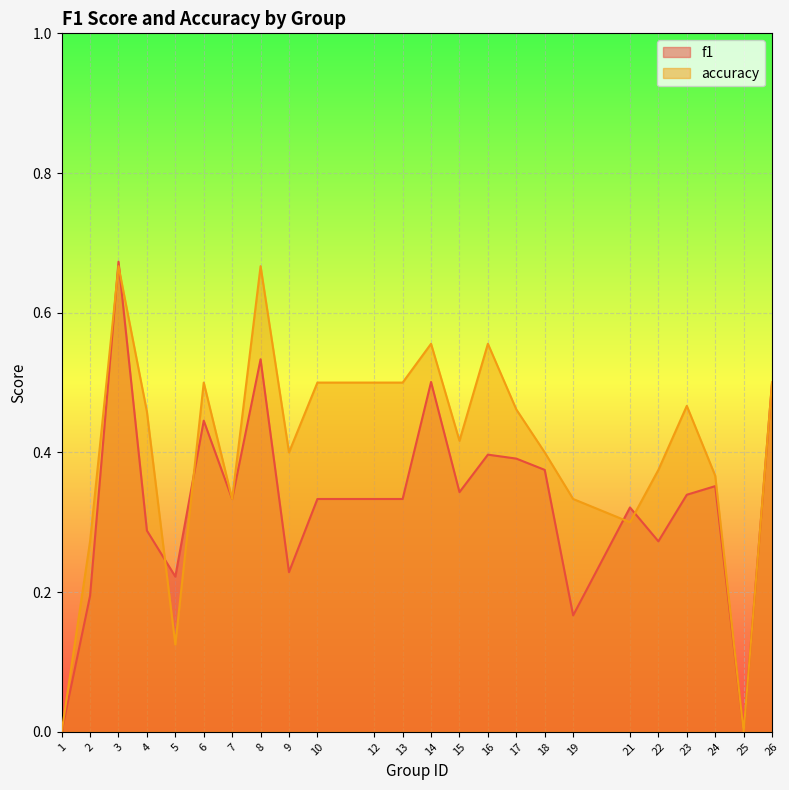

Which series has the widest spread of values?

f1